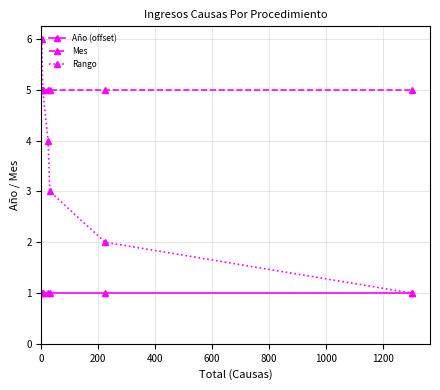

How many lines are shown in the chart?

3